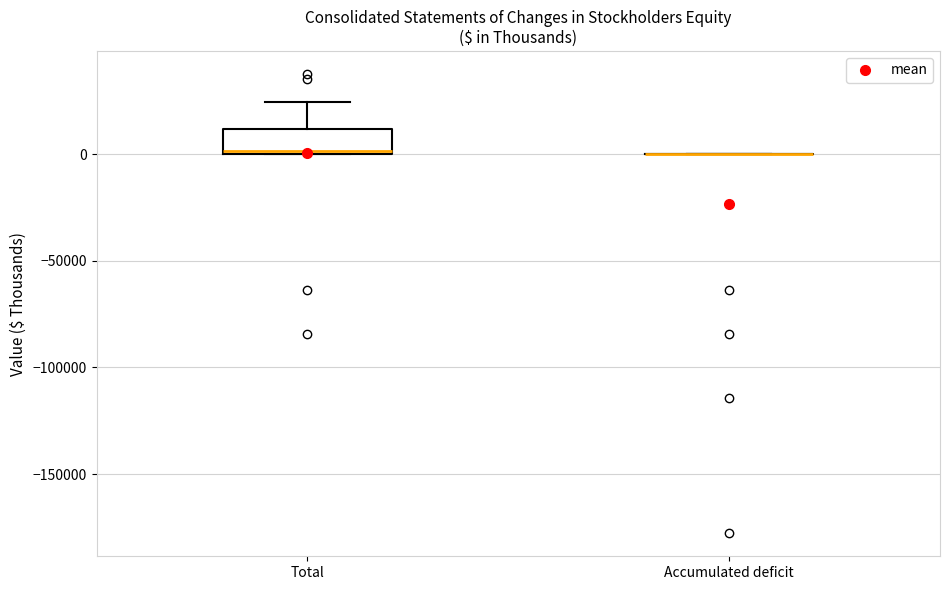

Reading left to right, read every box against the y-axis: the position of its median line, the range the box covers, and the ends of its whiskers. The values are not printed on the chart, so give them approximately, as read against the axis.

Total: median 0 (just above the box's lower edge), box 0 to 10000, whiskers 0 to 25000
Accumulated deficit: box collapsed to a line at 0, whiskers 0 to 0